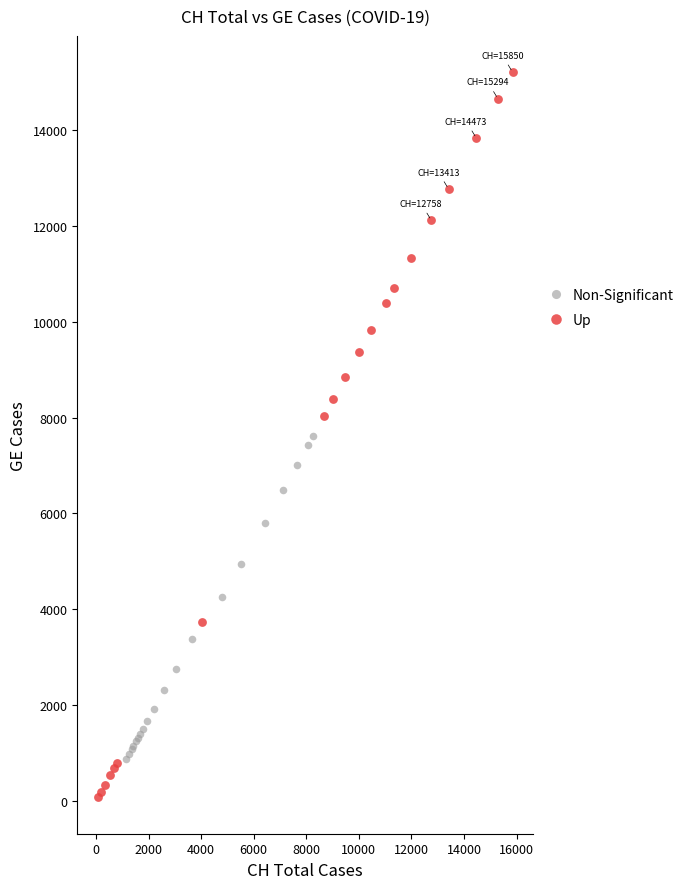

Which series reaches the minimum Y coordinate?

Up